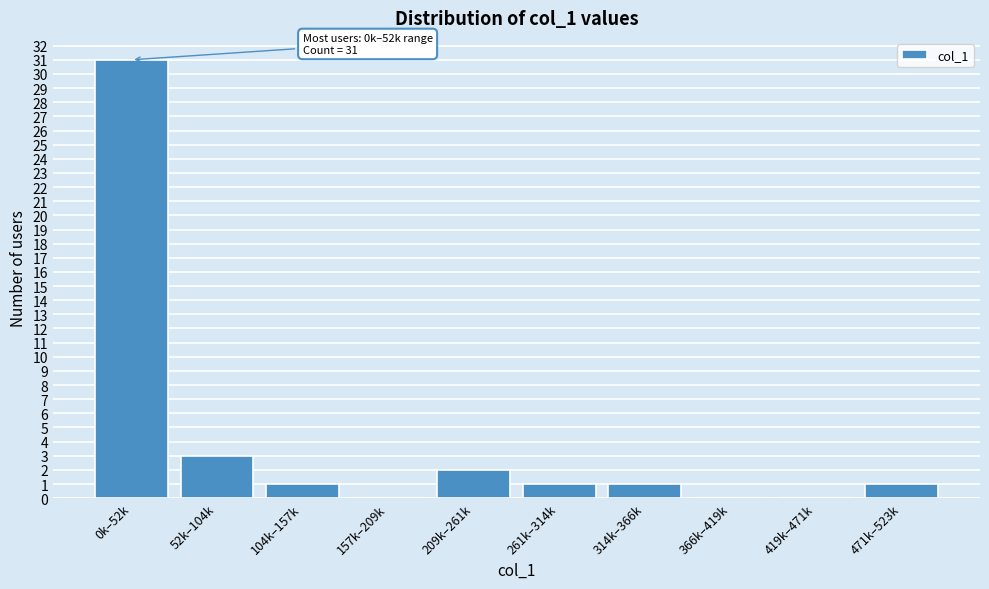

Reading left to right, what are all the values shown in this chart?

0k–52k=31	52k–104k=3	104k–157k=1	157k–209k=0	209k–261k=2	261k–314k=1	314k–366k=1	366k–419k=0	419k–471k=0	471k–523k=1